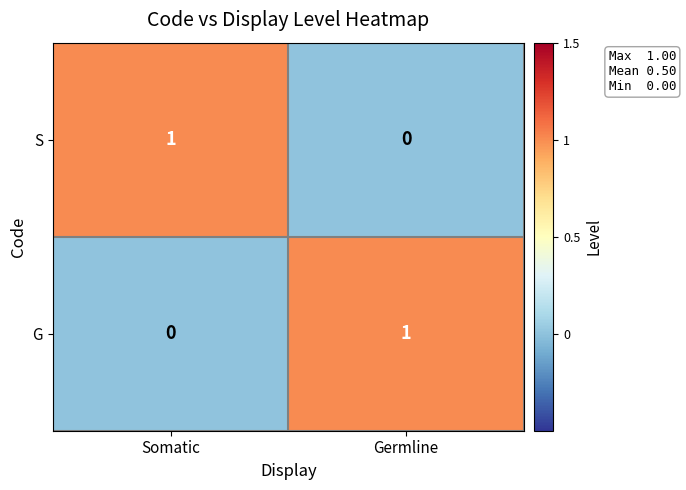

At how many categories does at least one series exceed 0?

2